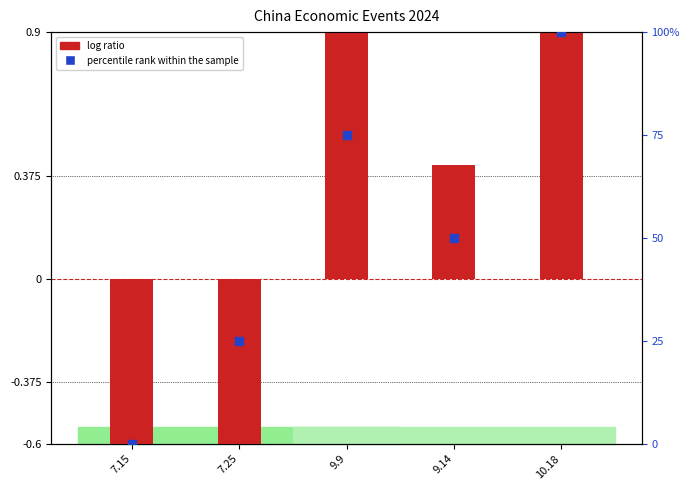

Is the value of percentile rank within the sample at 10.18 greater than the value of log ratio at 9.9?

Yes